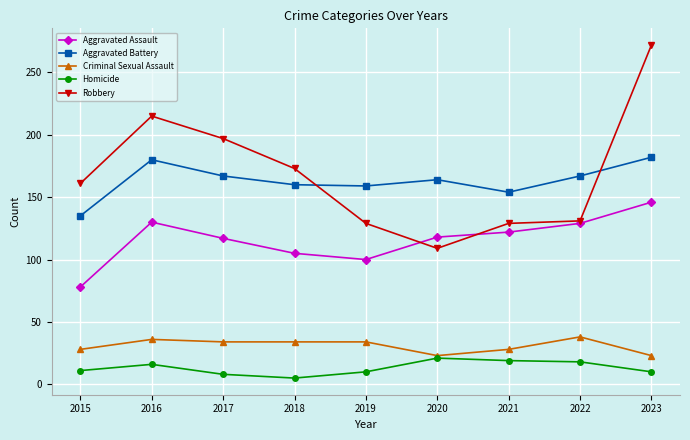

What is the approximate value of Criminal Sexual Assault at 2016?

36